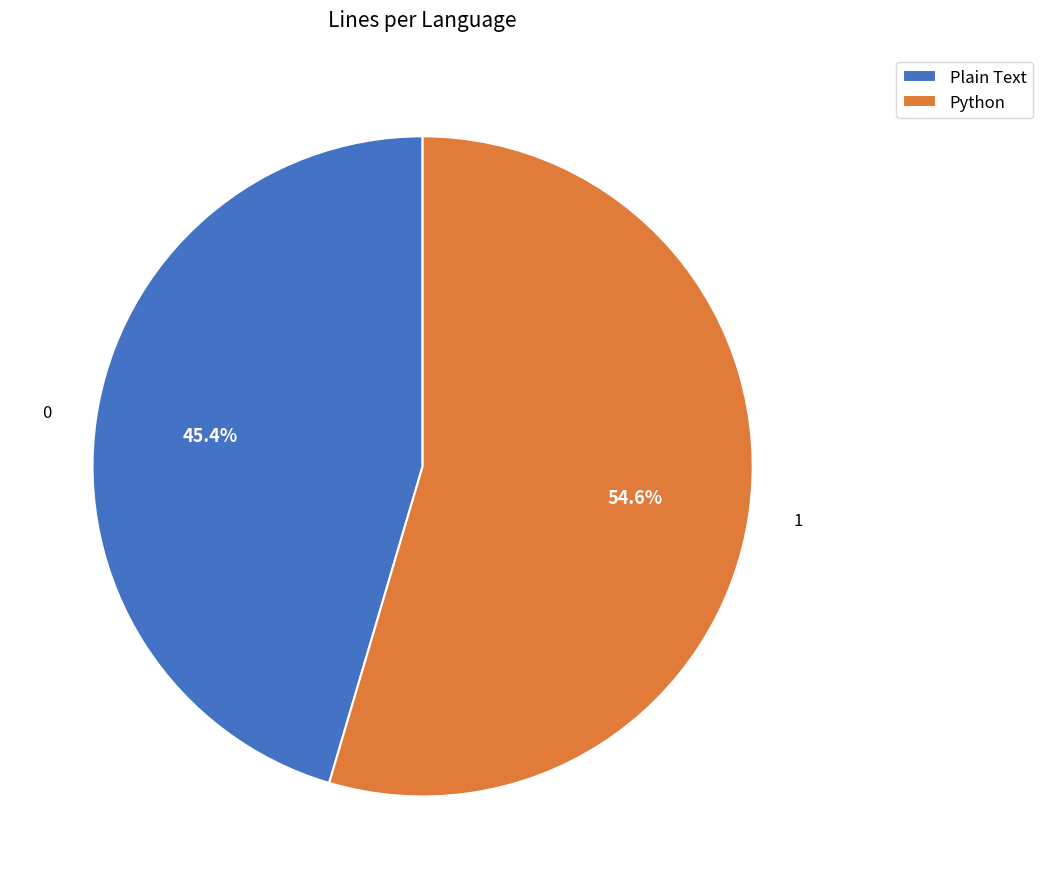

Which has a higher value, Plain Text or Python?

Python